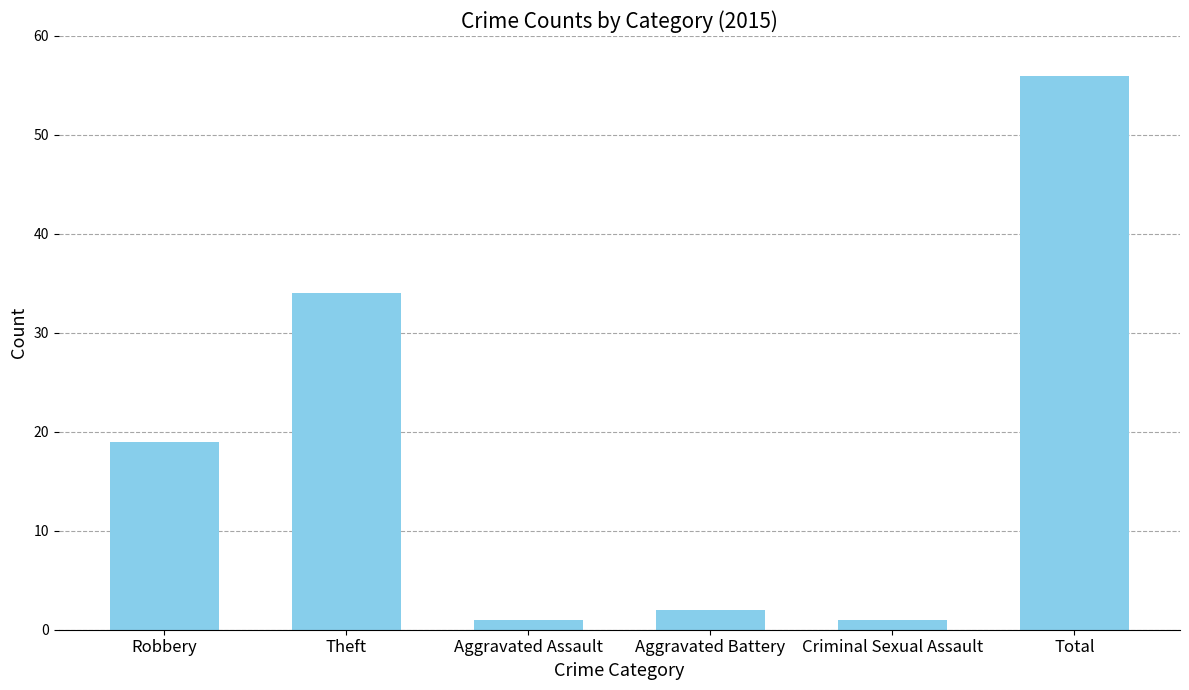

Reading left to right, transcribe all the data shown in this chart.

Robbery=19	Theft=34	Aggravated Assault=1	Aggravated Battery=2	Criminal Sexual Assault=1	Total=56